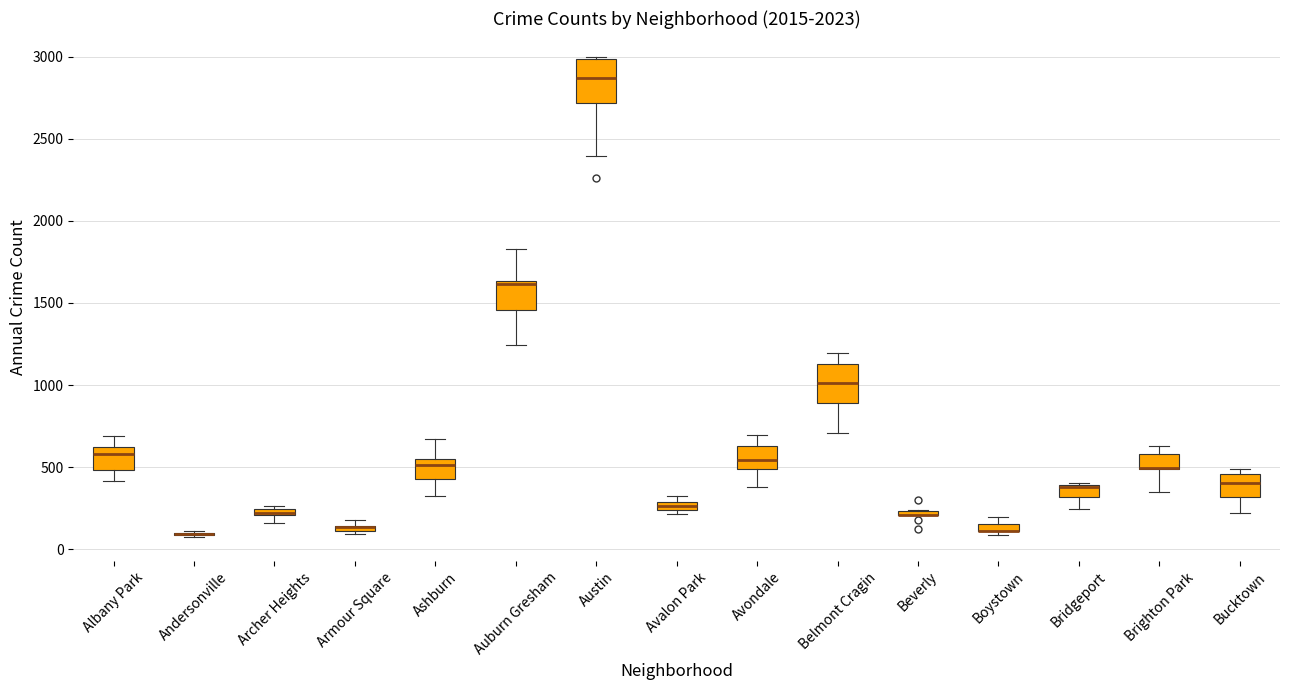

Where is the lower edge of the box for Bucktown on the y-axis? The values are not printed on the chart, so give them approximately, as read against the axis.

300